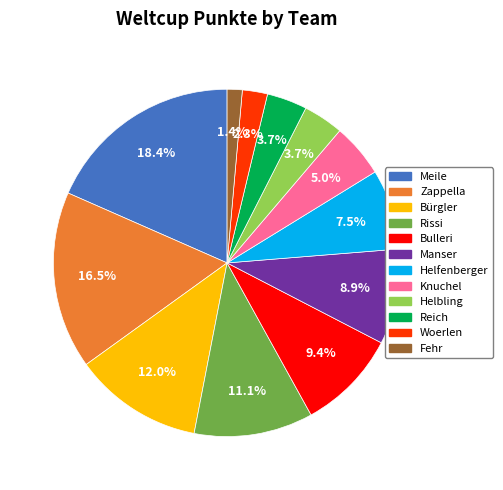

Which slice is the smallest?

Fehr